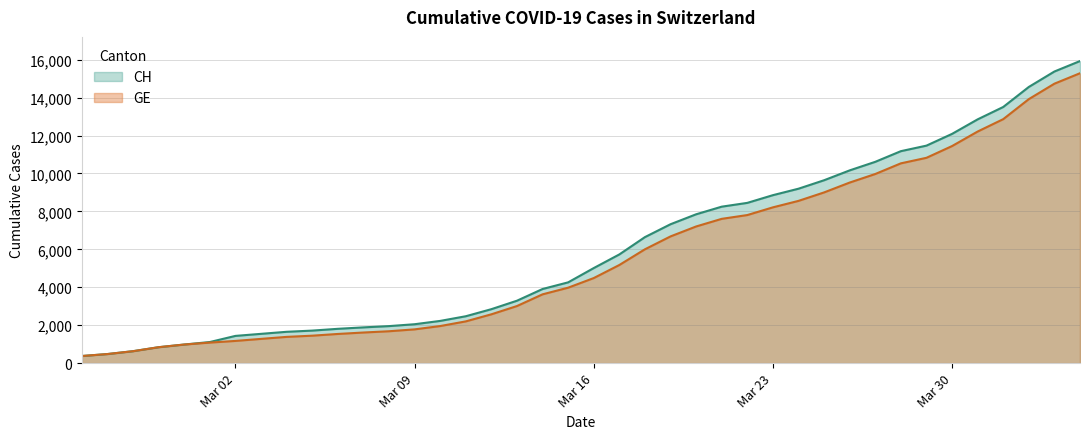

True or false: CH and GE intersect in this chart.

False